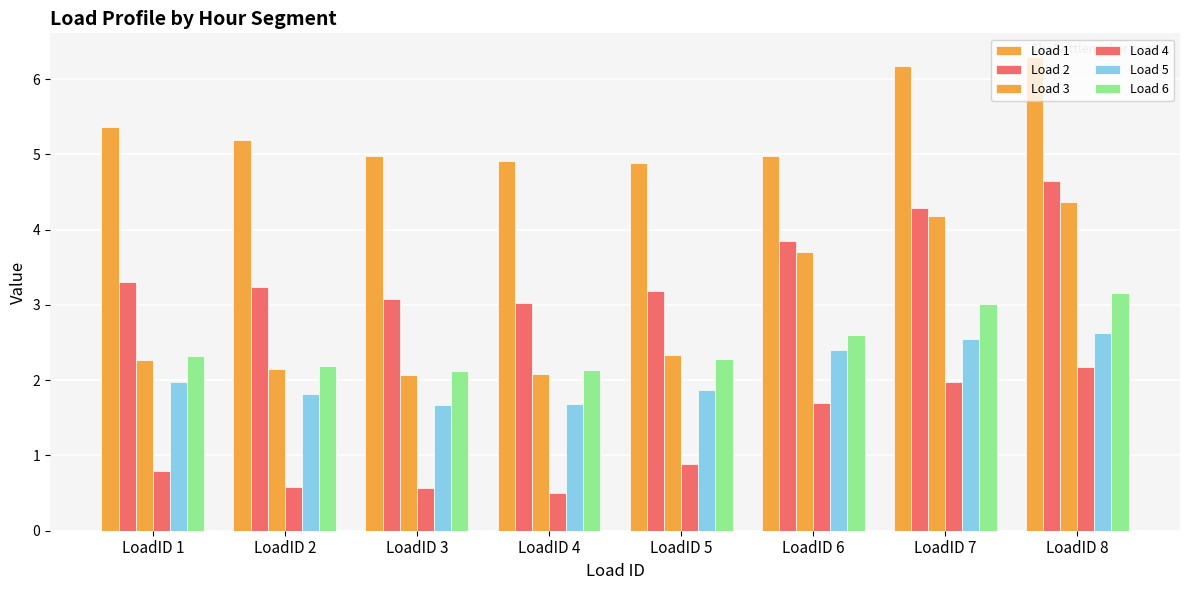

The value of Load 4 at LoadID 4 is 0.5. True or false?

True